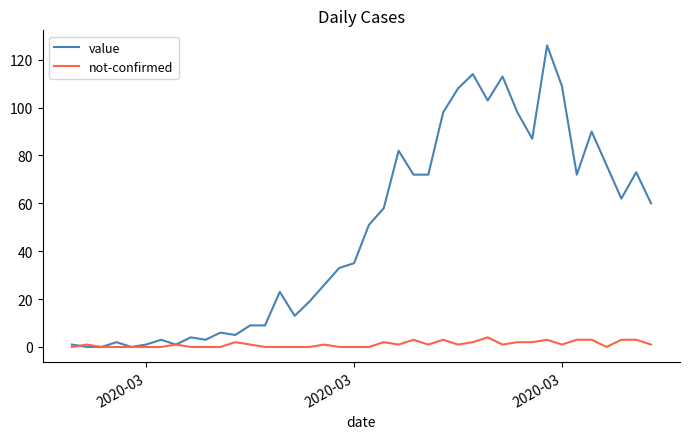

Which series has the largest range (max minus min)?

value